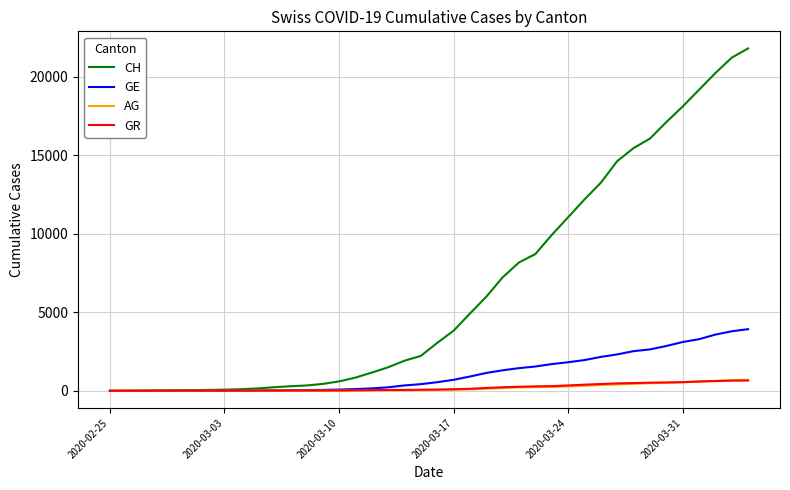

What is the greatest value displayed?

21812